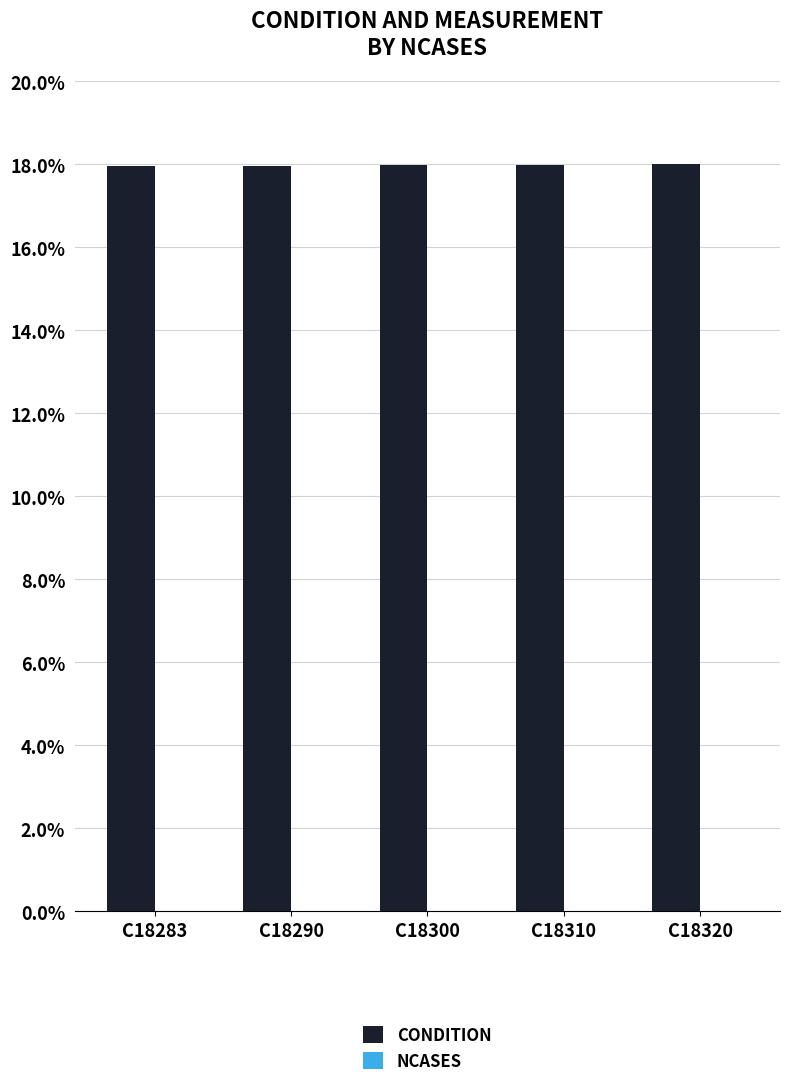

Approximately how many times larger is the value at C18320 compared to C18310?

1.0